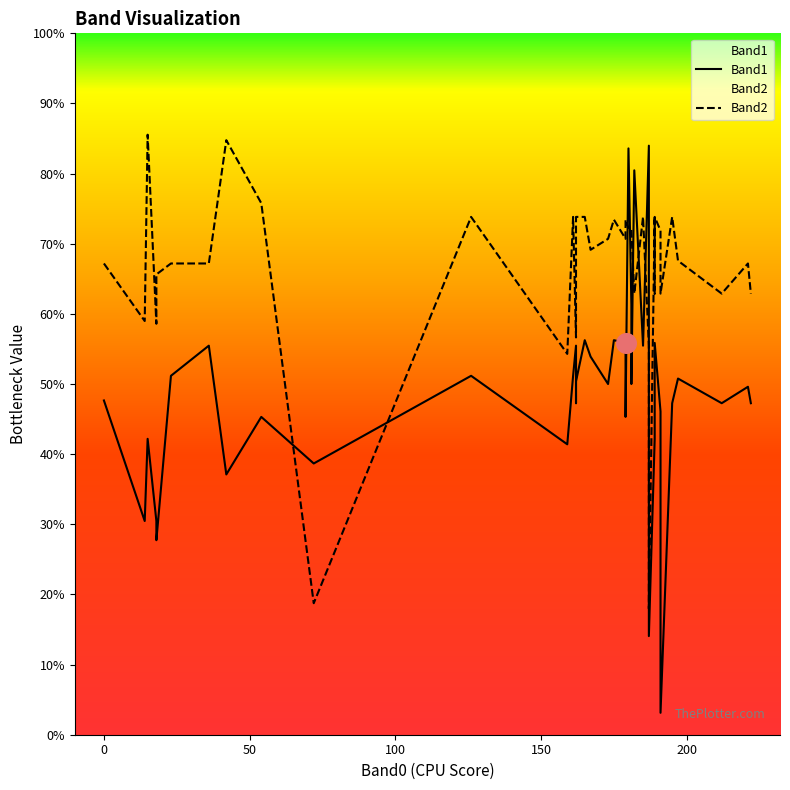

At how many categories does at least one series exceed 8?

40